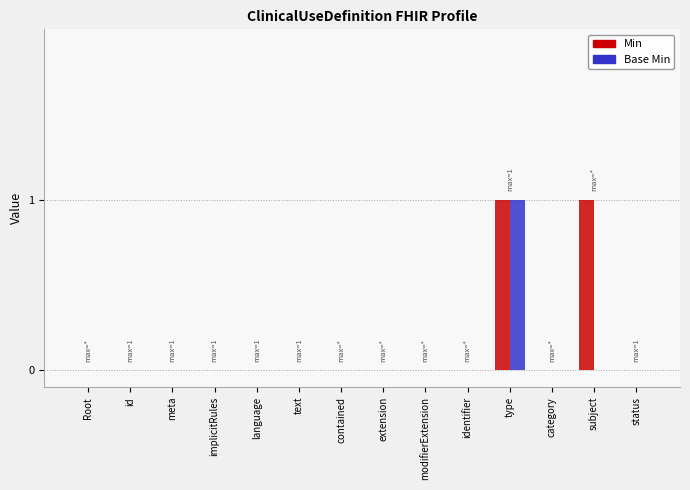

Count the number of data series in this chart.

2